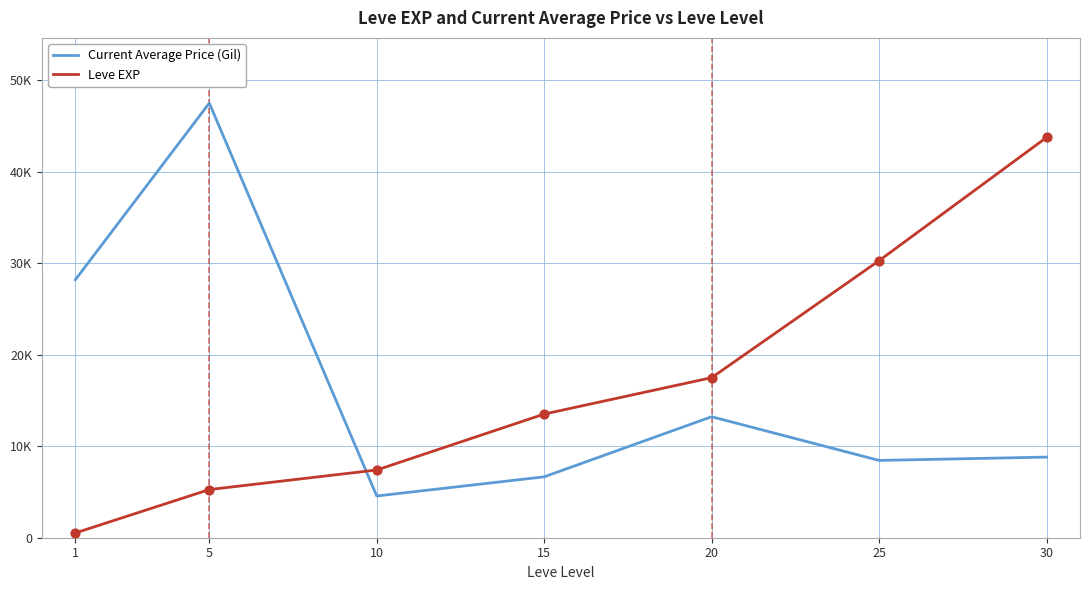

Is the value of Current Average Price (Gil) at 25 greater than the value of Leve EXP at 25?

No